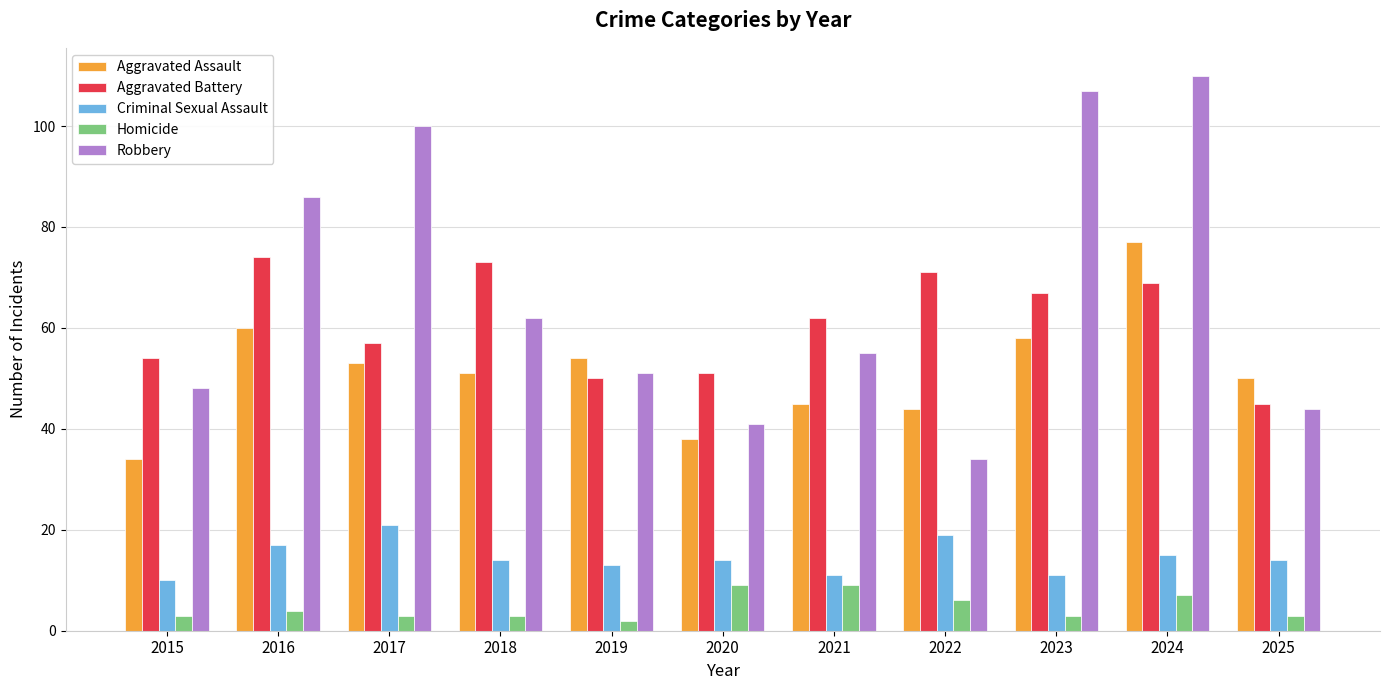

How many distinct data groups are displayed?

5